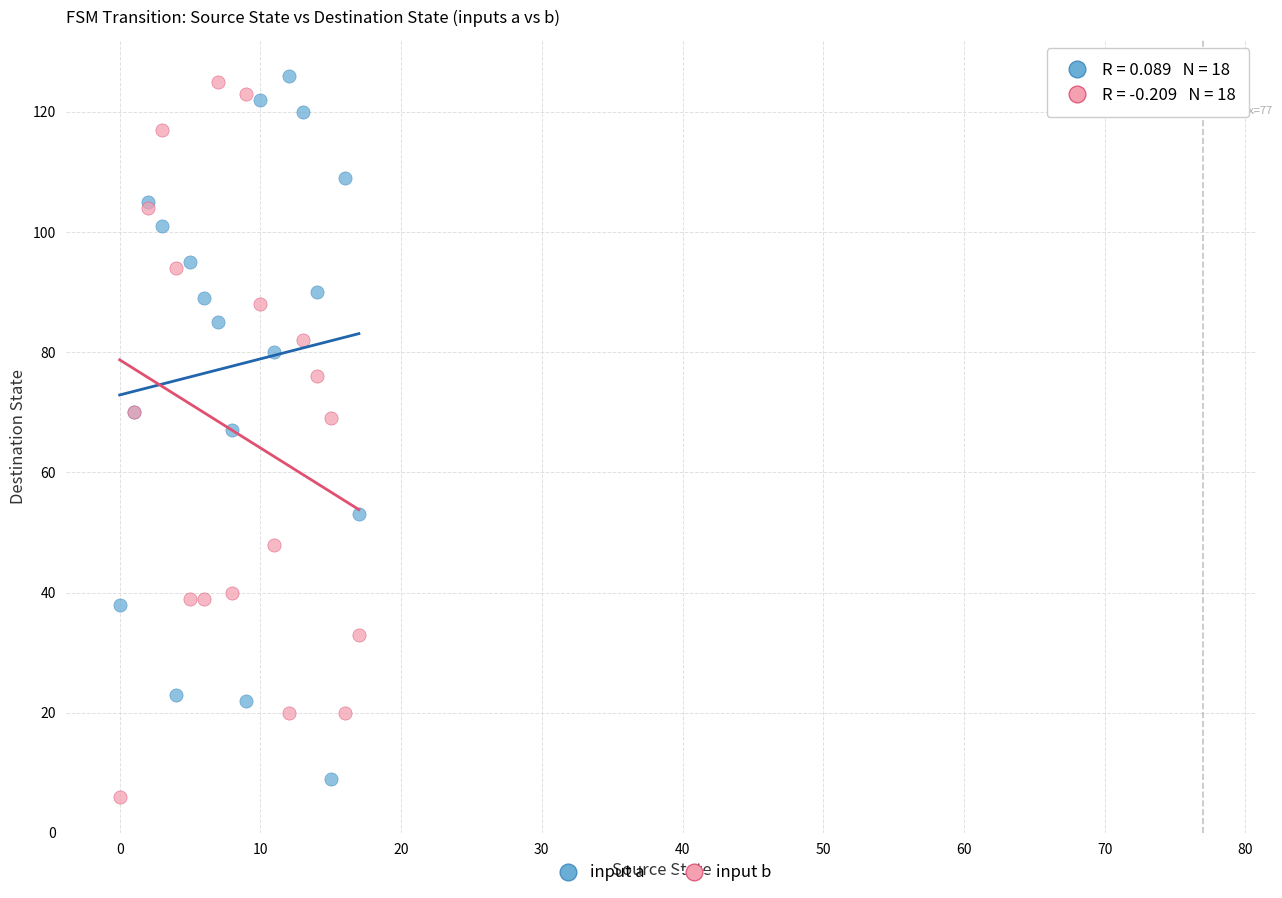

In the input b series, what Y value is closest to 65?

69